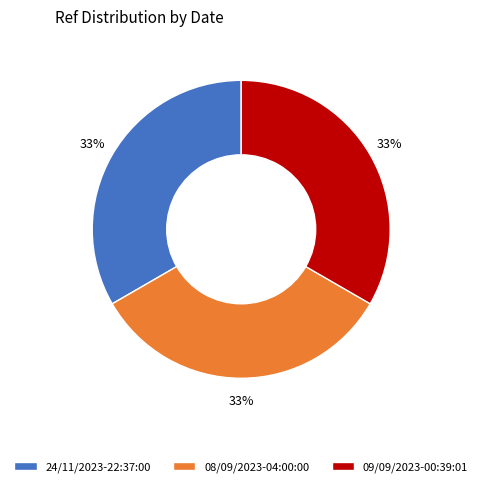

To the nearest percent, what is the combined percentage of 08/09/2023-04:00:00 and 24/11/2023-22:37:00?

67%